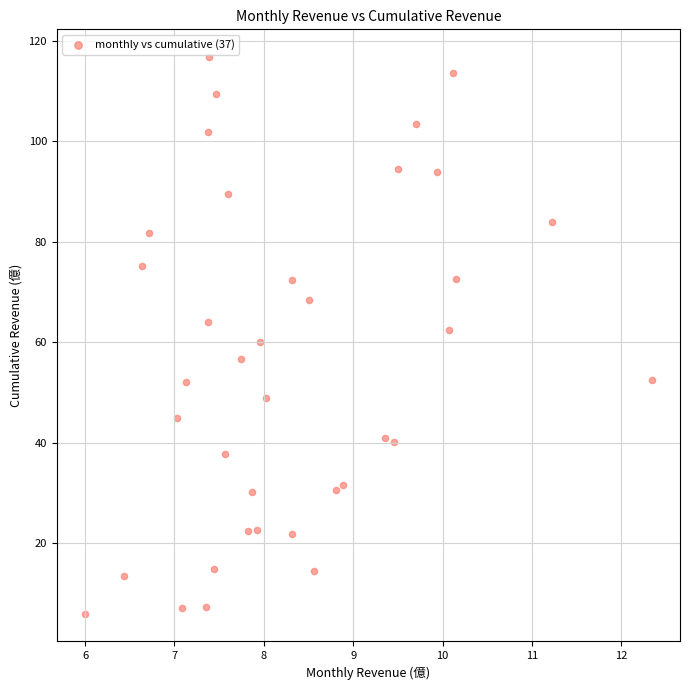

What is the range of Y values (max minus min)?

110.7